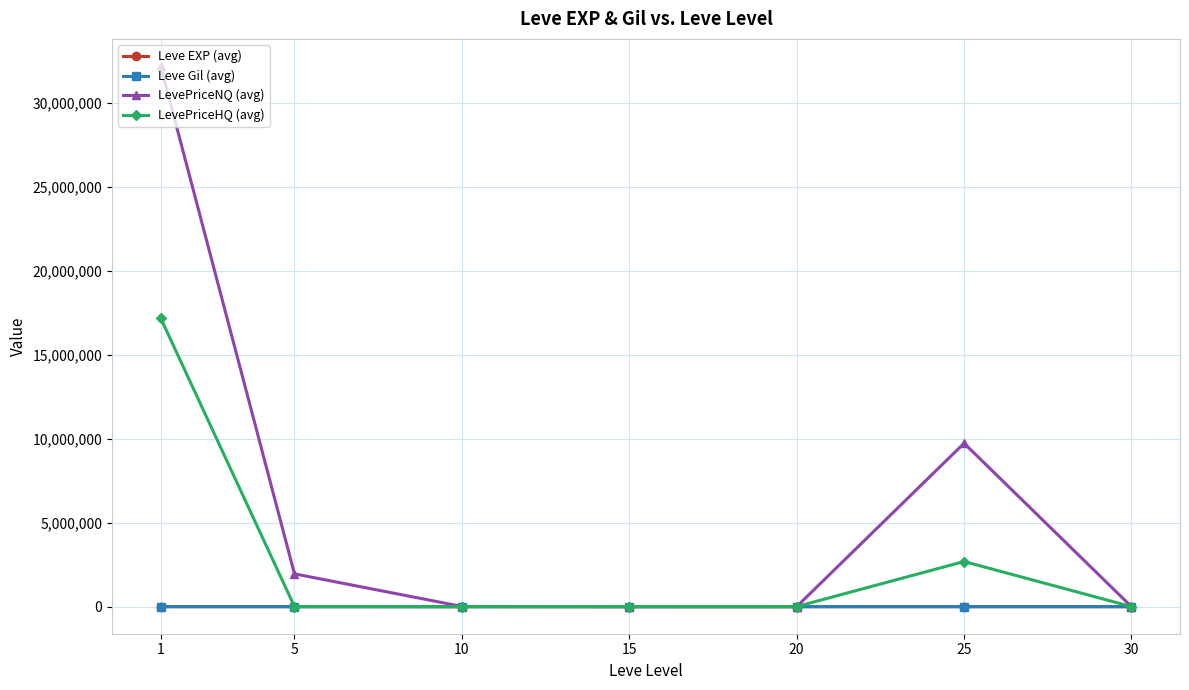

Which series has the largest range (max minus min)?

LevePriceNQ (avg)